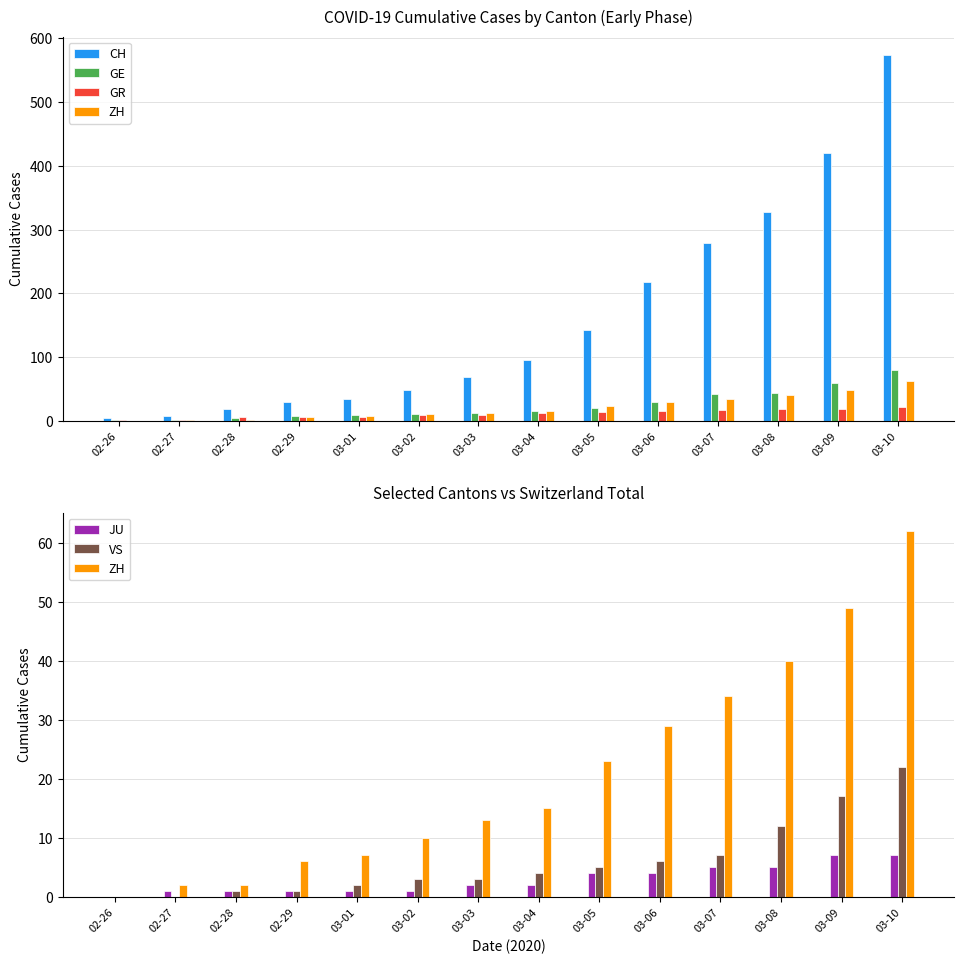

Reading left to right, extract all data points from this chart.

CH: 02-26=4	02-27=8	02-28=19	02-29=29	03-01=35	03-02=49	03-03=68	03-04=96	03-05=143	03-06=218	03-07=279	03-08=327	03-09=420	03-10=574
GE: 02-26=1	02-27=1	02-28=4	02-29=8	03-01=9	03-02=10	03-03=13	03-04=15	03-05=20	03-06=29	03-07=42	03-08=44	03-09=59	03-10=79
GR: 02-26=2	02-27=2	02-28=6	02-29=6	03-01=6	03-02=9	03-03=9	03-04=12	03-05=14	03-06=16	03-07=17	03-08=18	03-09=18	03-10=22
ZH: 02-26=0	02-27=2	02-28=2	02-29=6	03-01=7	03-02=10	03-03=13	03-04=15	03-05=23	03-06=29	03-07=34	03-08=40	03-09=49	03-10=62
JU: 02-26=0	02-27=1	02-28=1	02-29=1	03-01=1	03-02=1	03-03=2	03-04=2	03-05=4	03-06=4	03-07=5	03-08=5	03-09=7	03-10=7
VS: 02-26=0	02-27=0	02-28=1	02-29=1	03-01=2	03-02=3	03-03=3	03-04=4	03-05=5	03-06=6	03-07=7	03-08=12	03-09=17	03-10=22